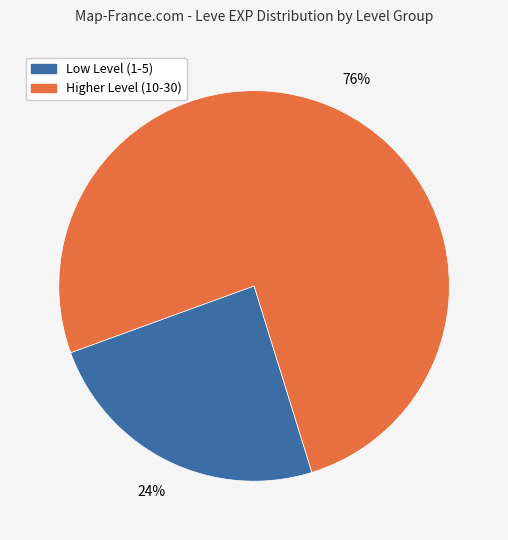

To the nearest percent, what is the difference between the largest and smallest slice percentages?

52%